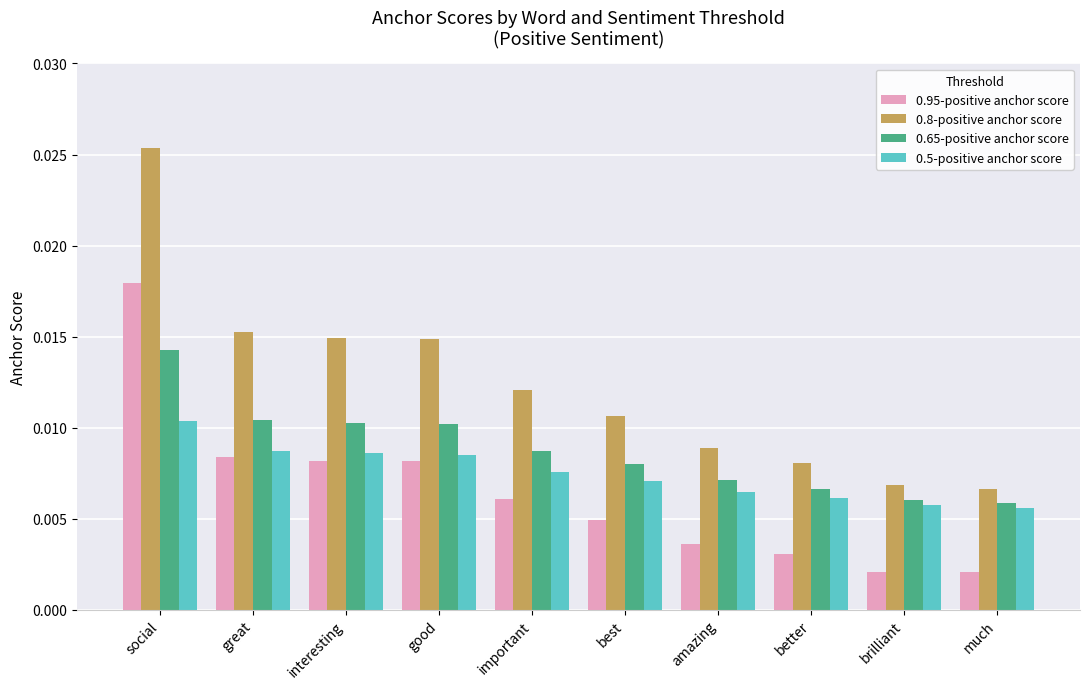

How many 0.8-positive anchor score values are between 0 and 1?

10